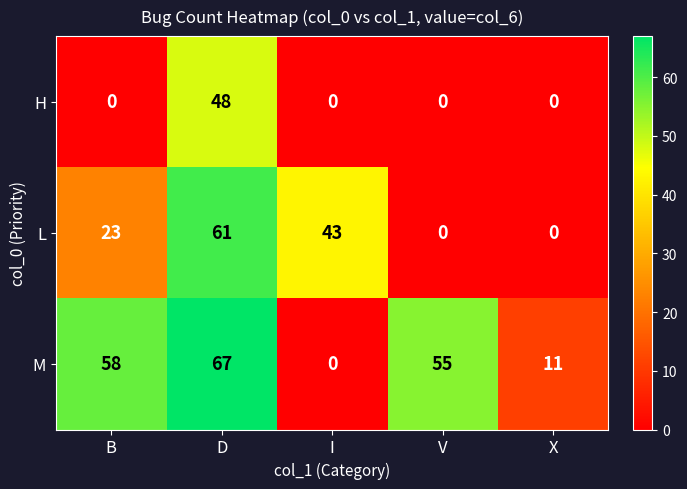

Rank the series by their maximum value, from highest to lowest.

M, L, H